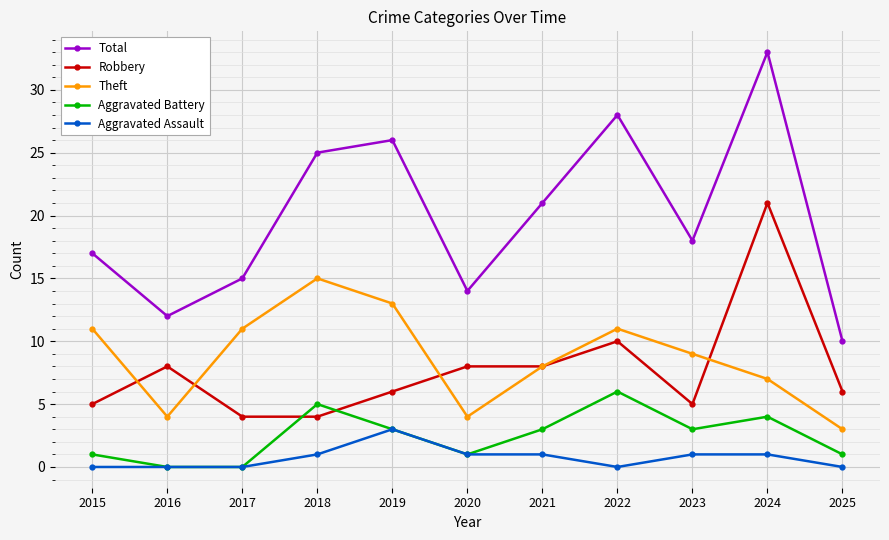

The value of Total at 2019 is 8. True or false?

False